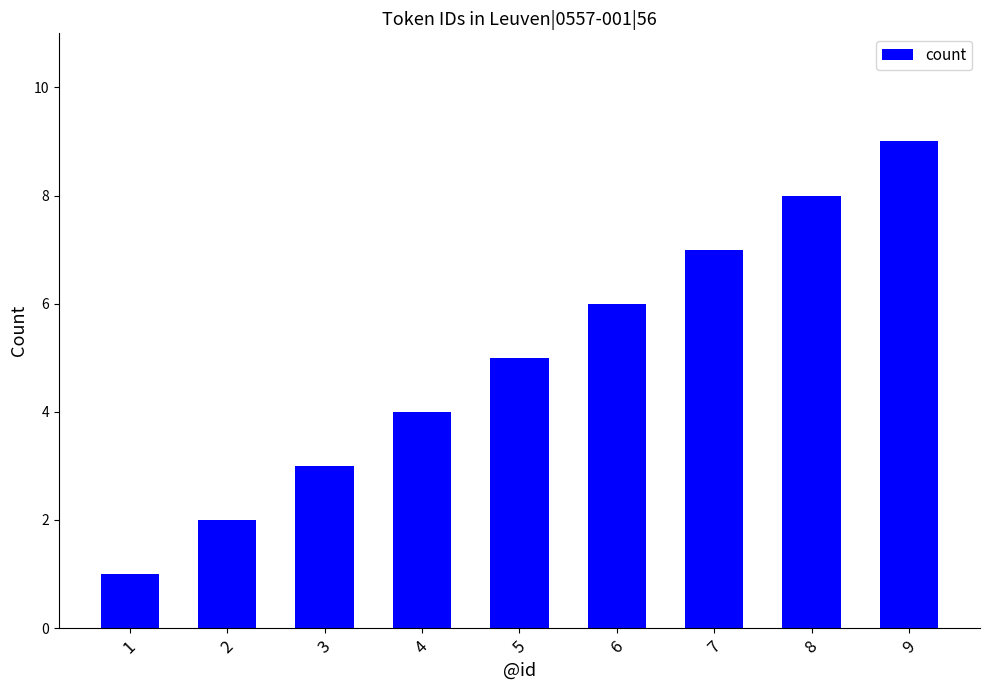

At which category does the chart reach its minimum across all series?

1